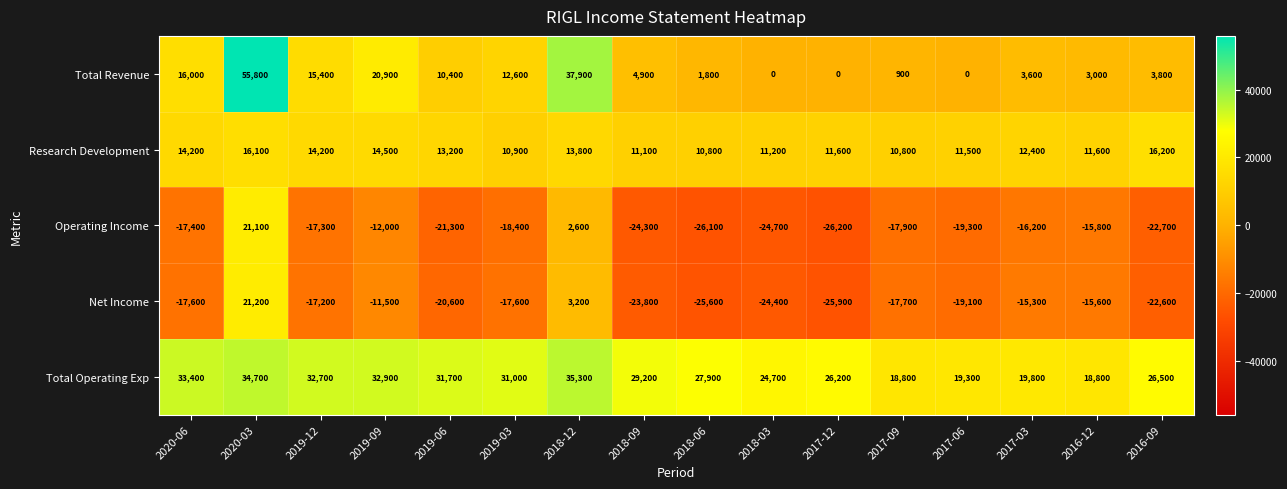

Which series changed the most between 2019-12 and 2016-12?

Total Operating Exp